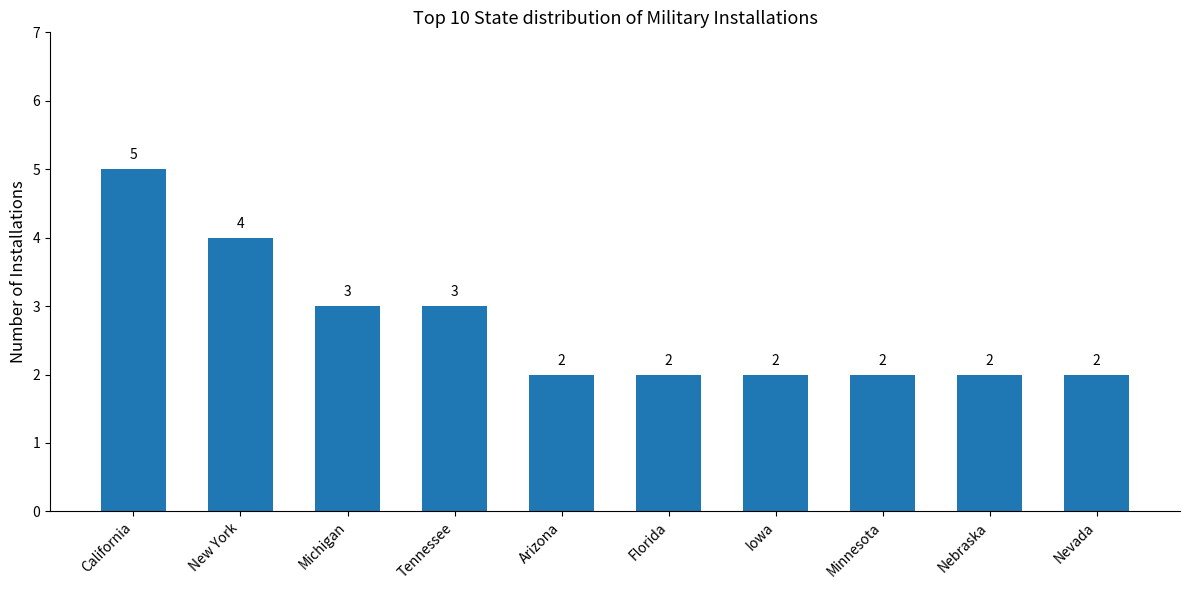

What is the minimum value shown in the chart?

2